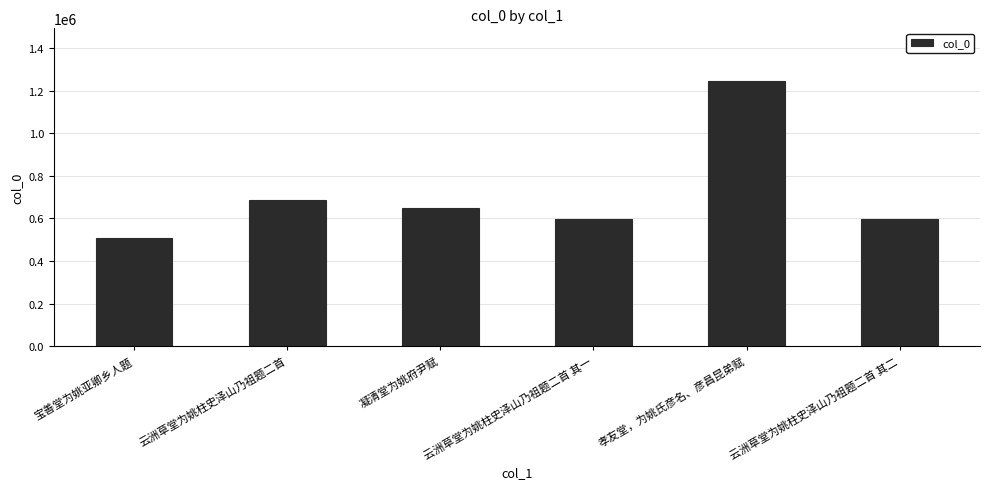

What value does the data have at 凝清堂为姚府尹赋, to the nearest 50?

650450